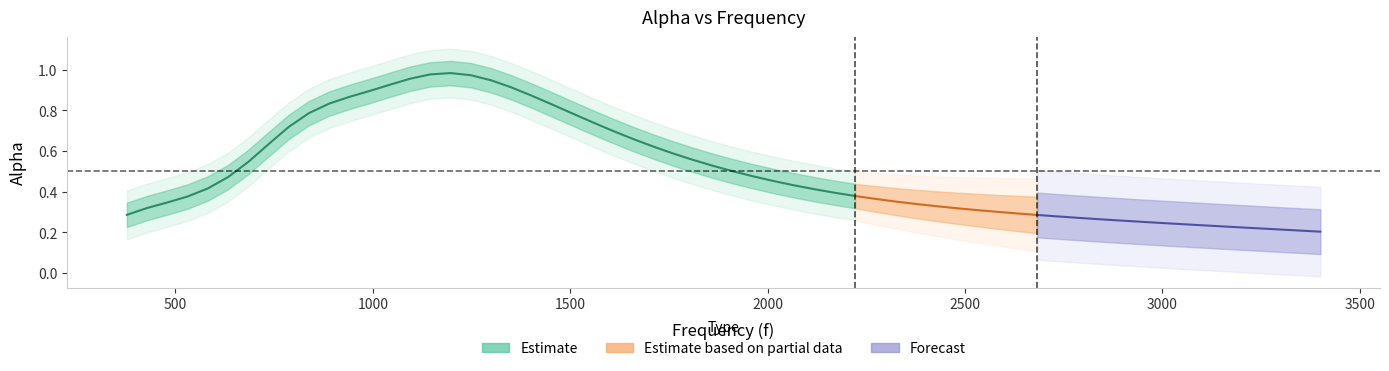

Is it true that the value at 12 is 1.5?

False